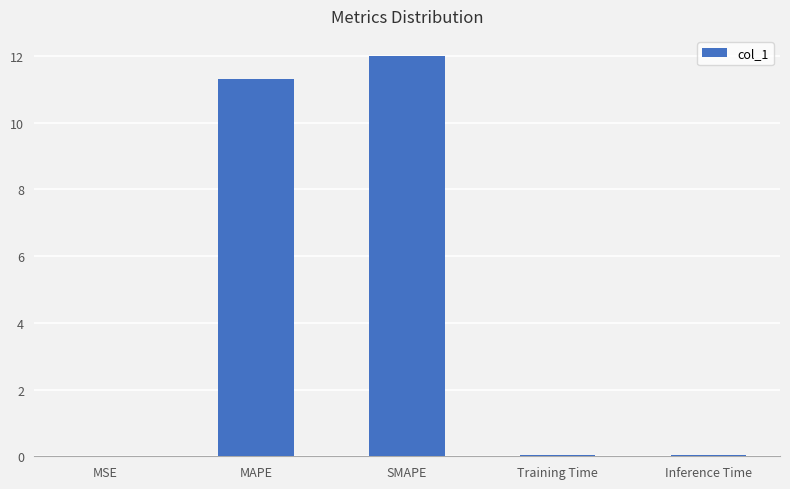

The value at MAPE is 11.3. True or false?

True